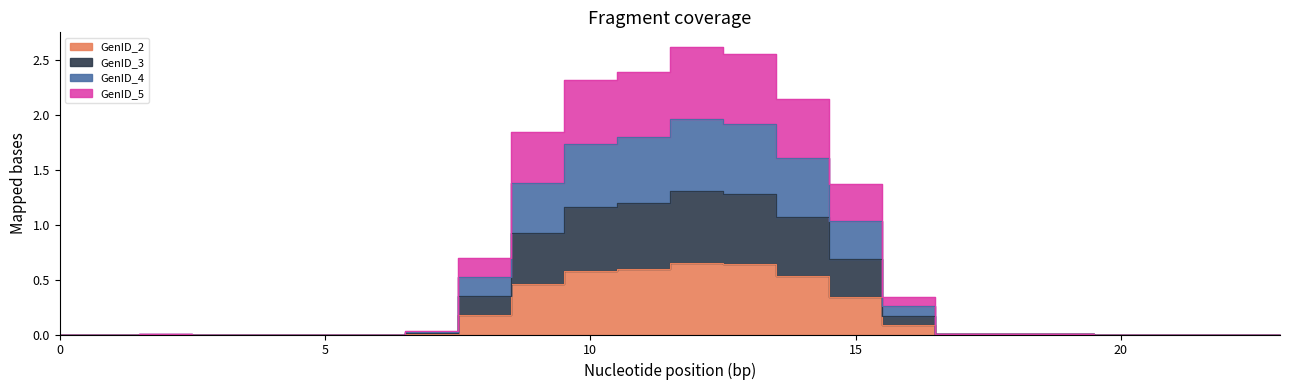

What are all the series names shown in the legend?

GenID_2, GenID_3, GenID_4, GenID_5